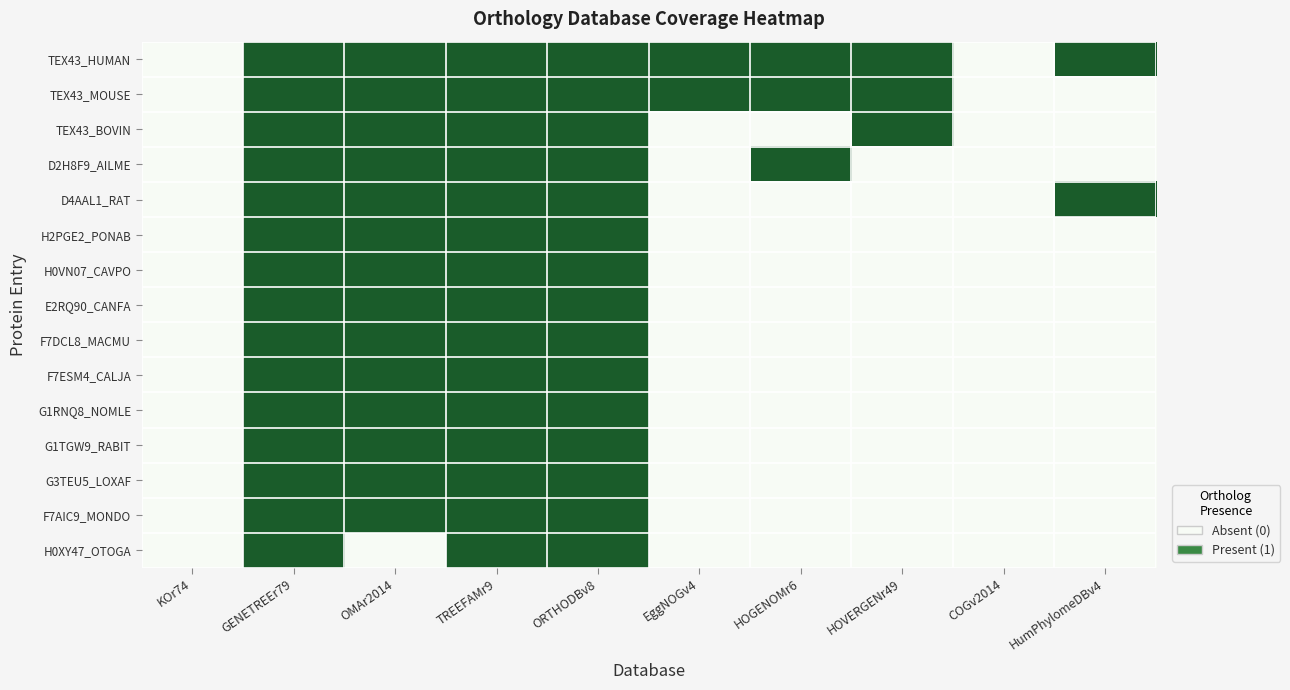

At which category is the sum across all series the highest?

GENETREEr79